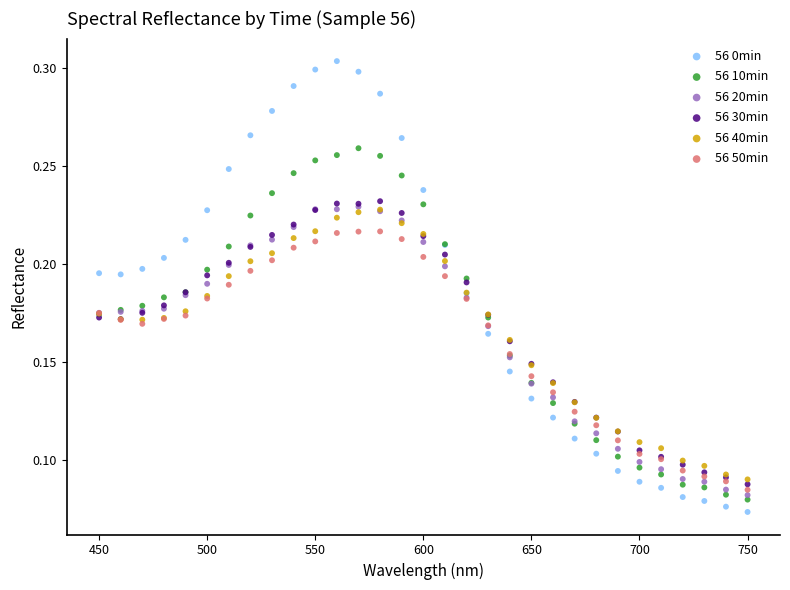

Which series reaches the maximum Y coordinate?

56 0min